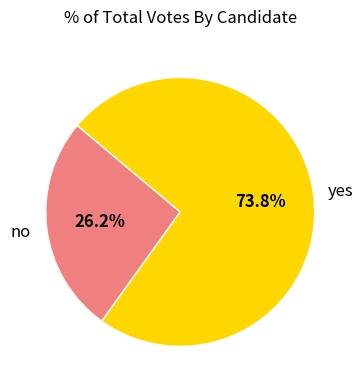

What is the majority slice?

yes